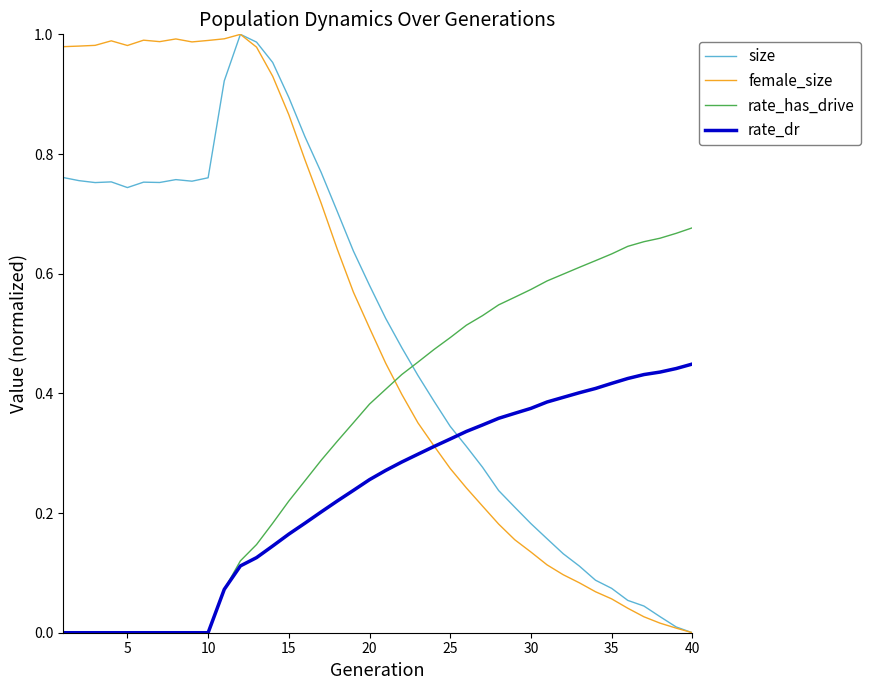

True or false: rate_dr and size cross at least once.

True